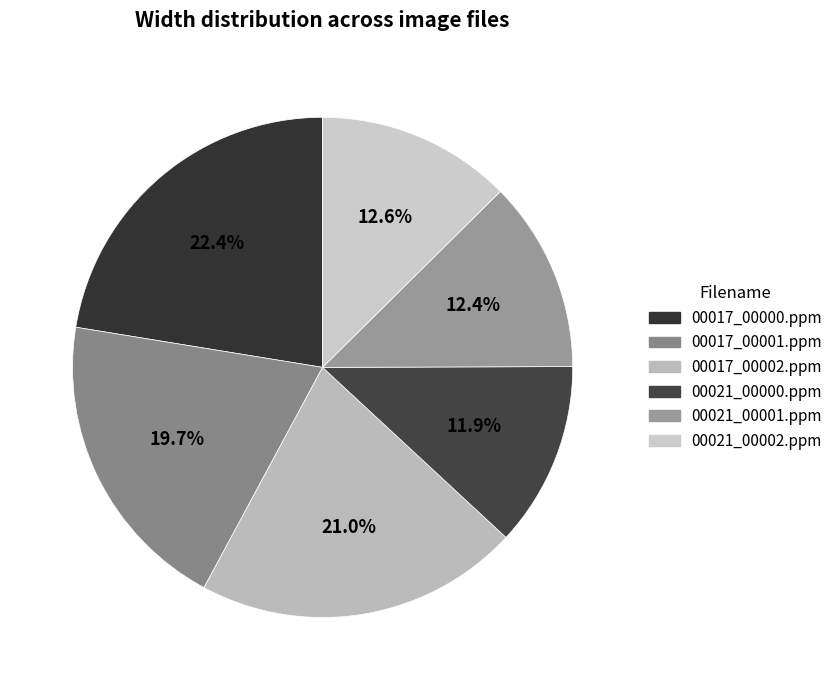

What percentage is the 00017_00001.ppm slice, to the nearest percent?

20%